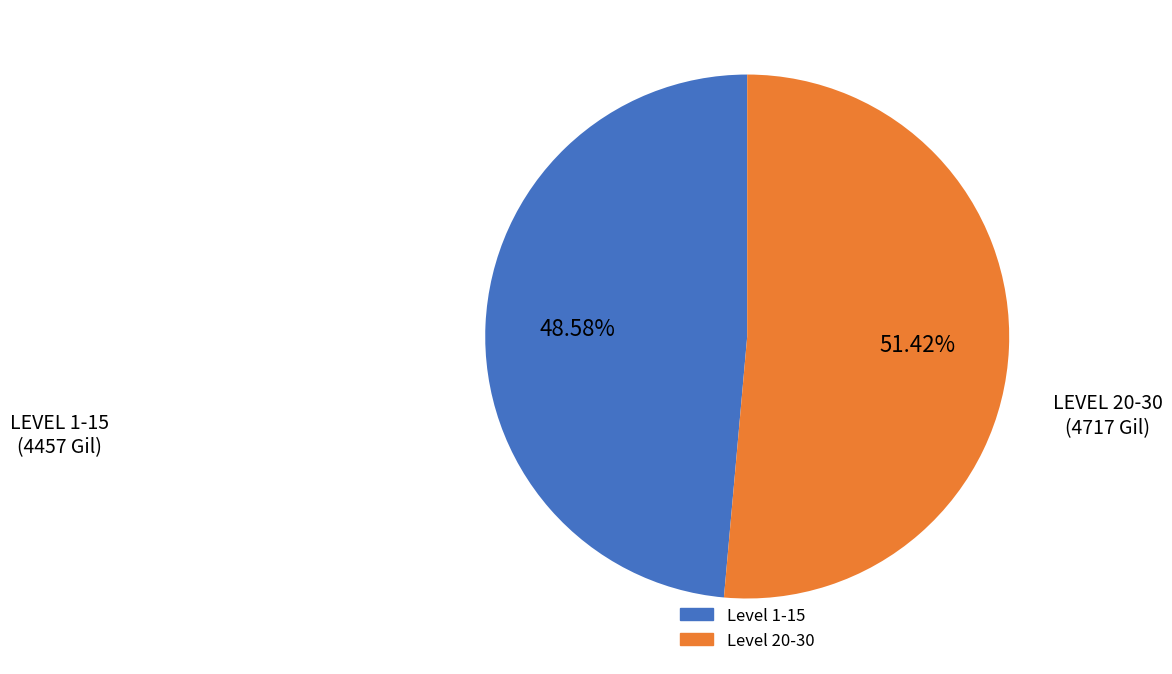

Does any single category account for the majority?

Yes